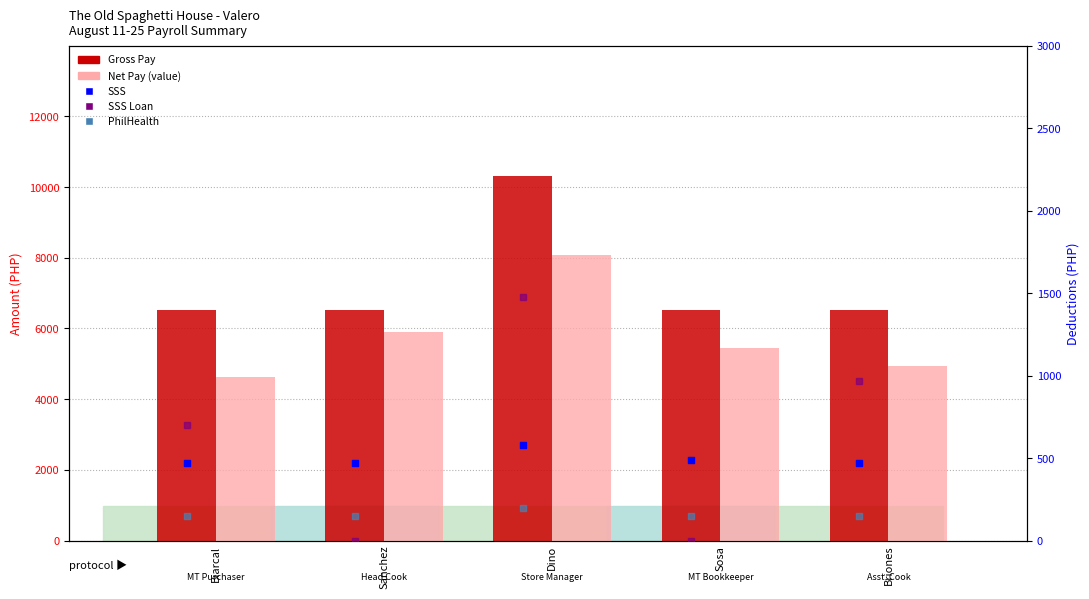

What are all the series names shown in the legend?

Gross Pay, Net Pay, SSS, SSS Loan, PhilHealth